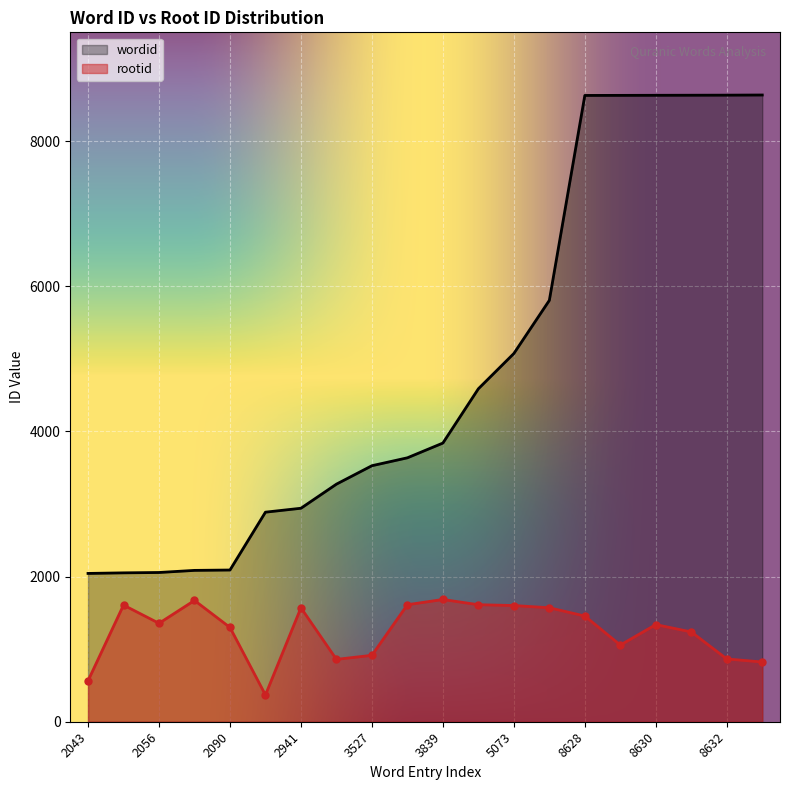

At which category is the sum across all series the highest?

8628